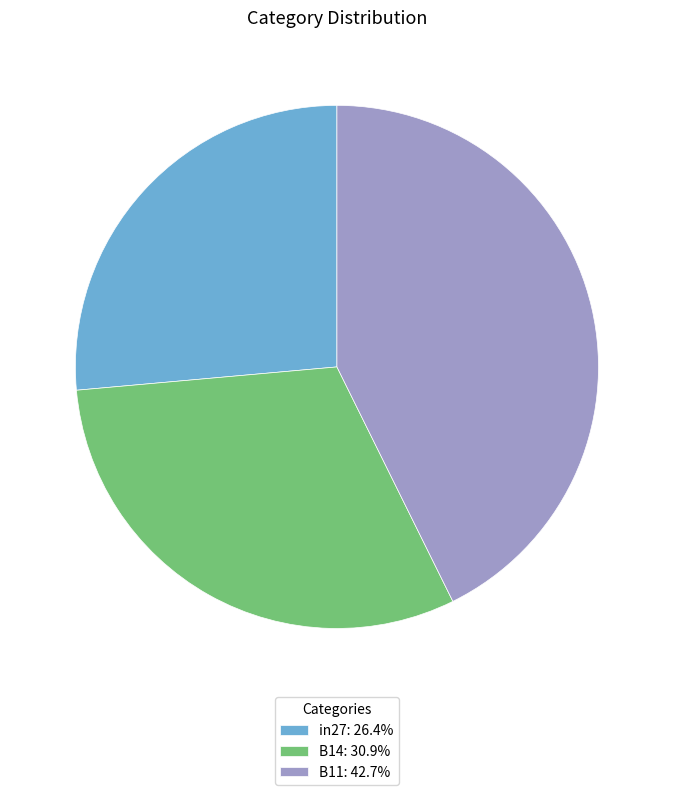

Which slice is the largest?

B11